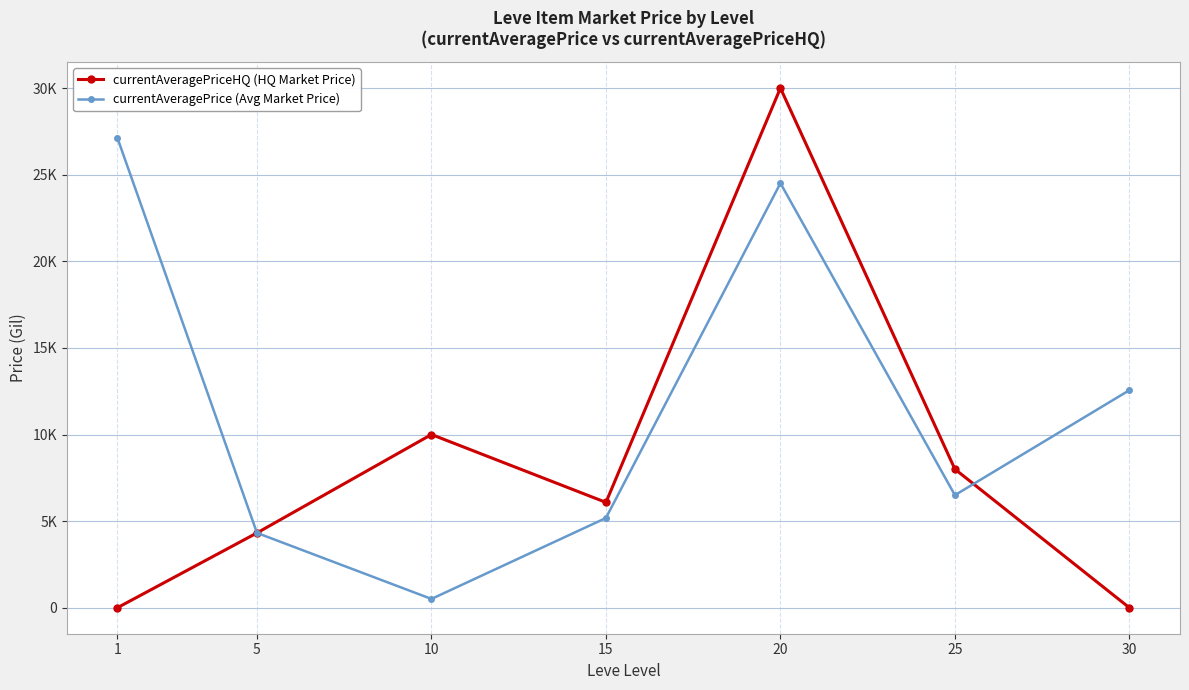

What are all the series names shown in the legend?

currentAveragePriceHQ (HQ Market Price), currentAveragePrice (Avg Market Price)